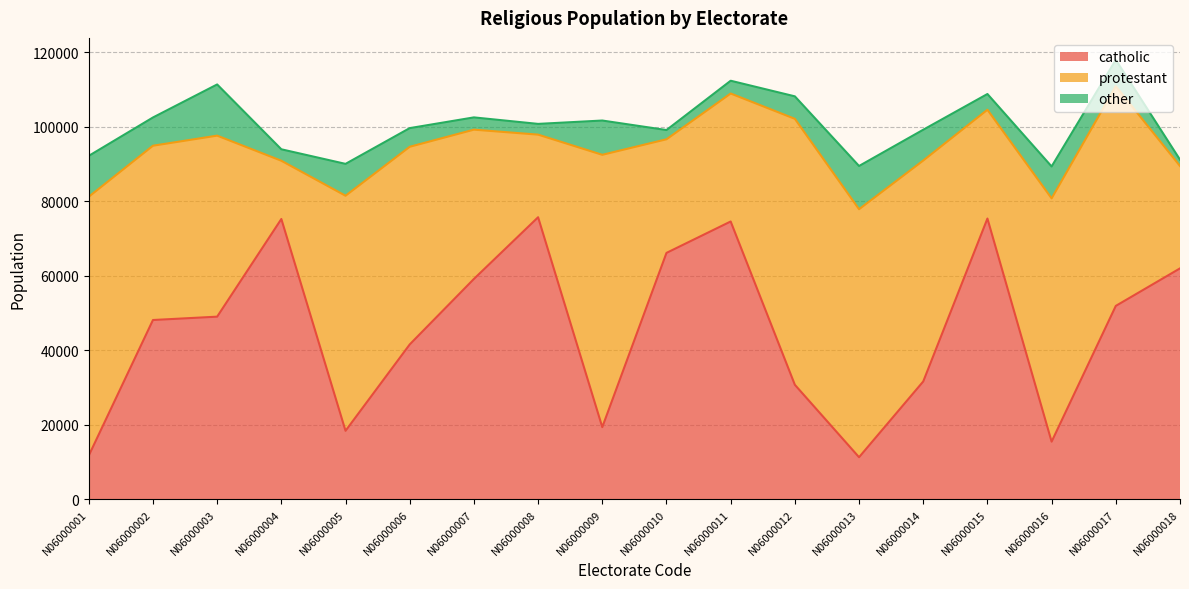

The other series shows 1334 at N06000008. True or false?

False